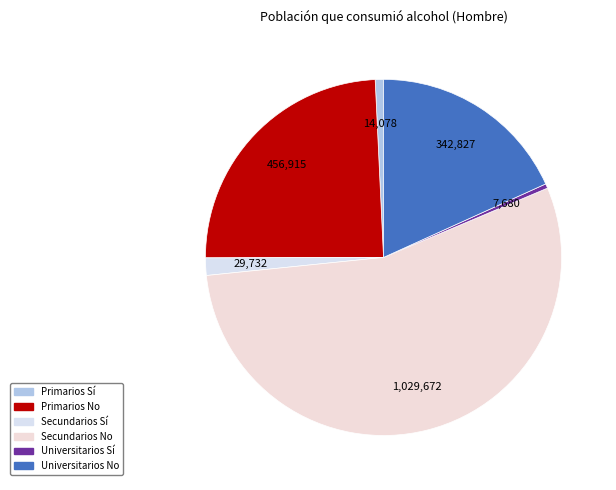

Is it true that Secundarios Sí is 1% of the pie?

False